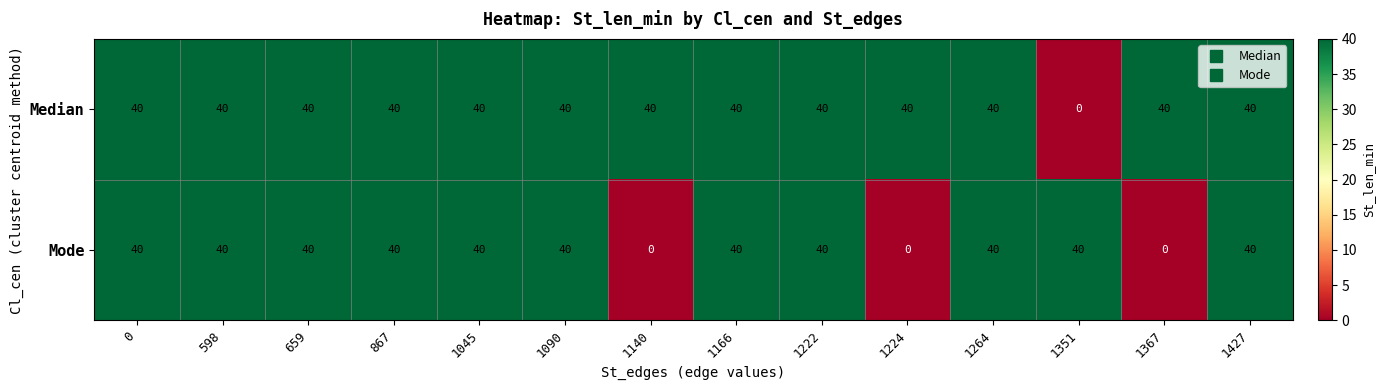

Reading left to right, transcribe all the data shown in this chart.

Median: 40	40	40	40	40	40	40	40	40	40	40	0	40	40
Mode: 40	40	40	40	40	40	0	40	40	0	40	40	0	40